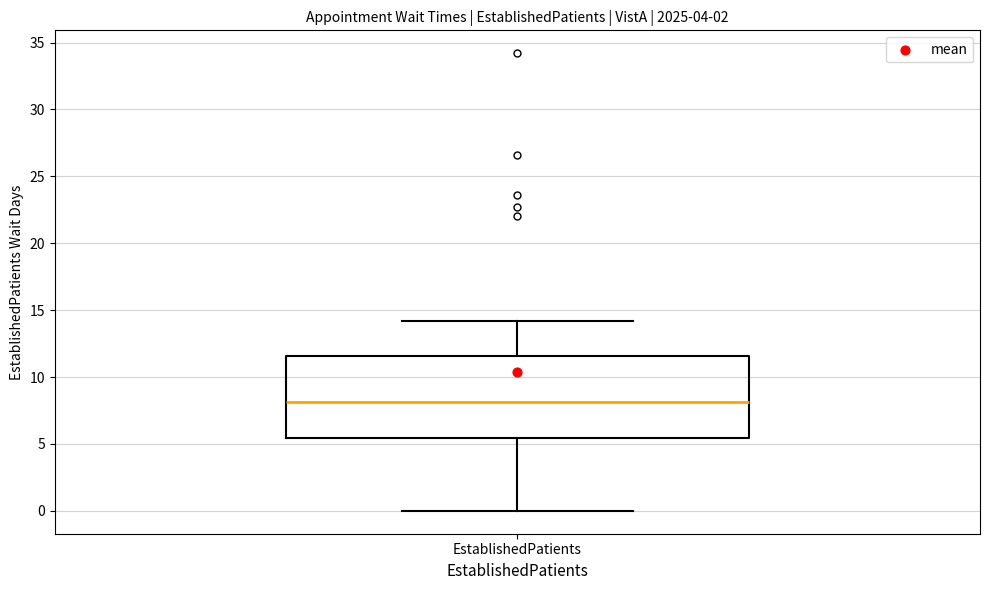

Transcribe this box plot: give where the median line is, the range the box spans, and where the two whiskers end, as read against the y-axis. The values are not printed on the chart, so give them approximately, as read against the axis.

median 8.0, box 5.5 to 11.5, whiskers 0.0 to 14.0